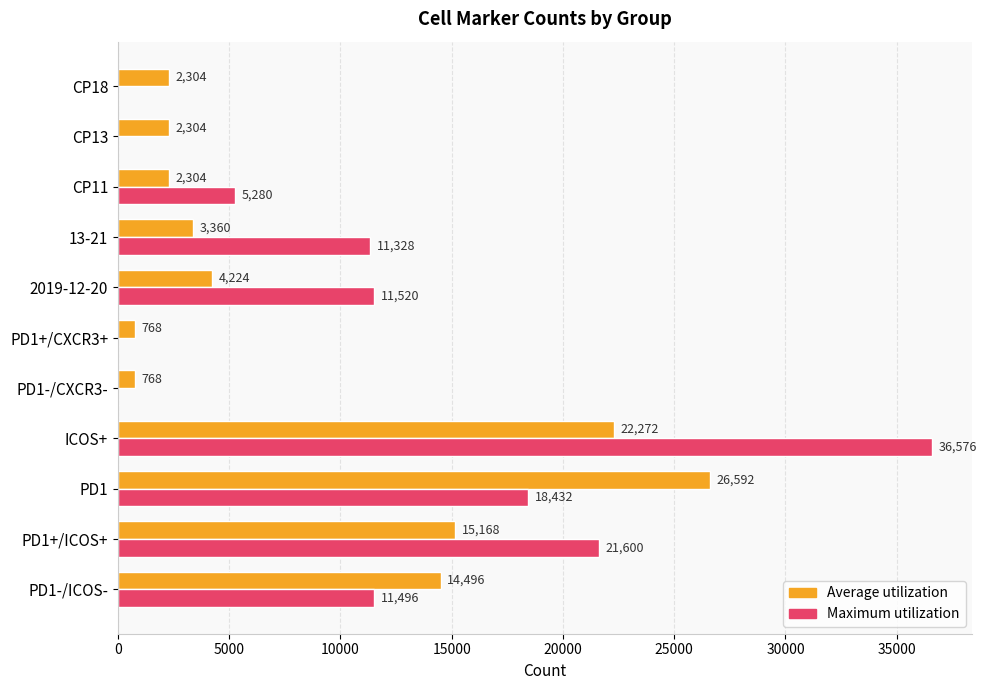

What is the average value of the Average utilization series?

8596